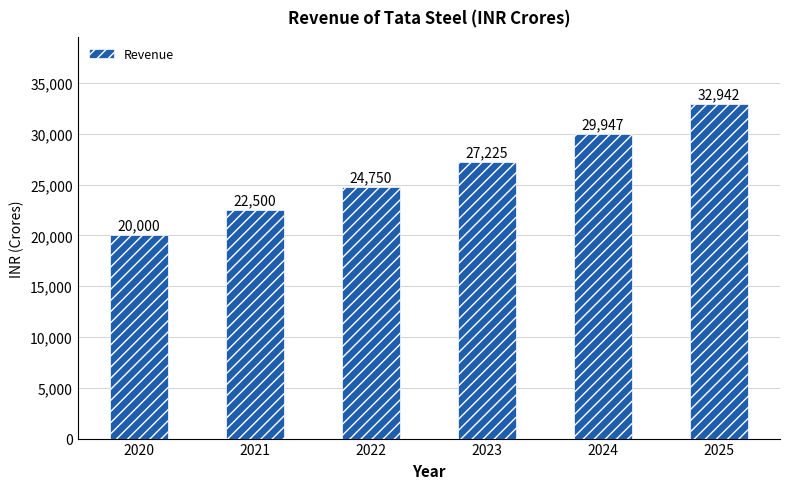

Where is the data nearest to the value 26471?

2023